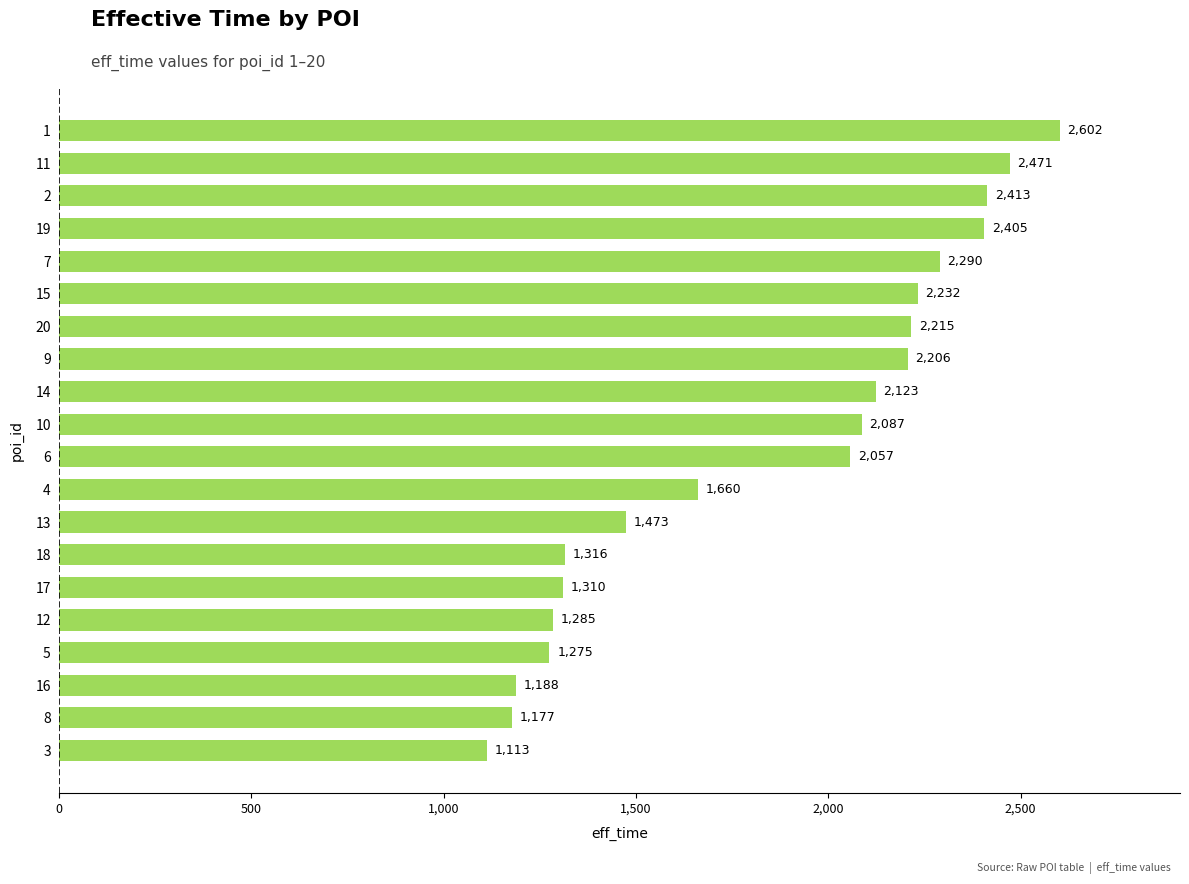

Are the bars grouped side by side (vs. stacked)?

No